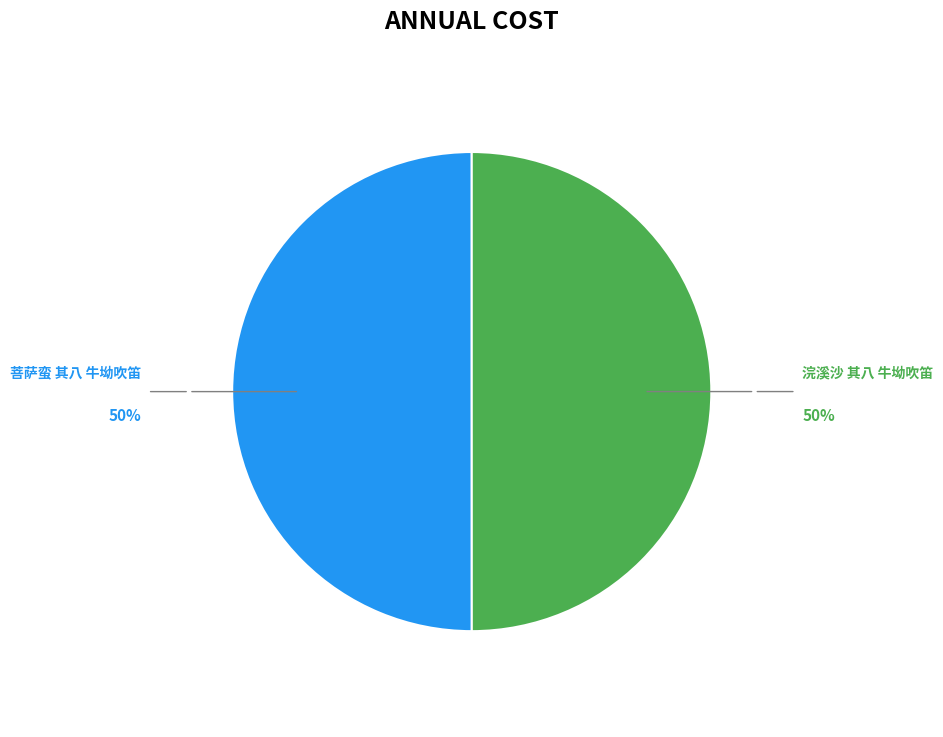

How many segments does this pie chart have?

2